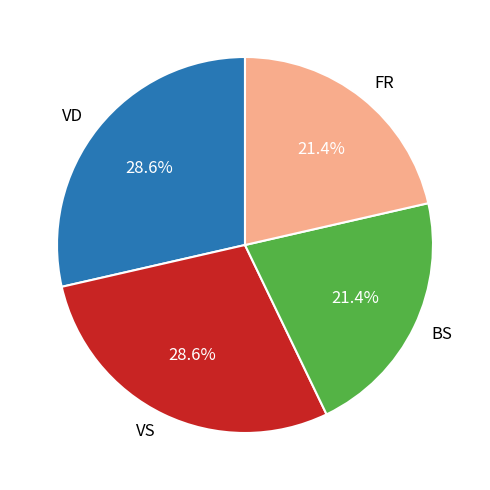

Is there a majority slice in this chart?

No